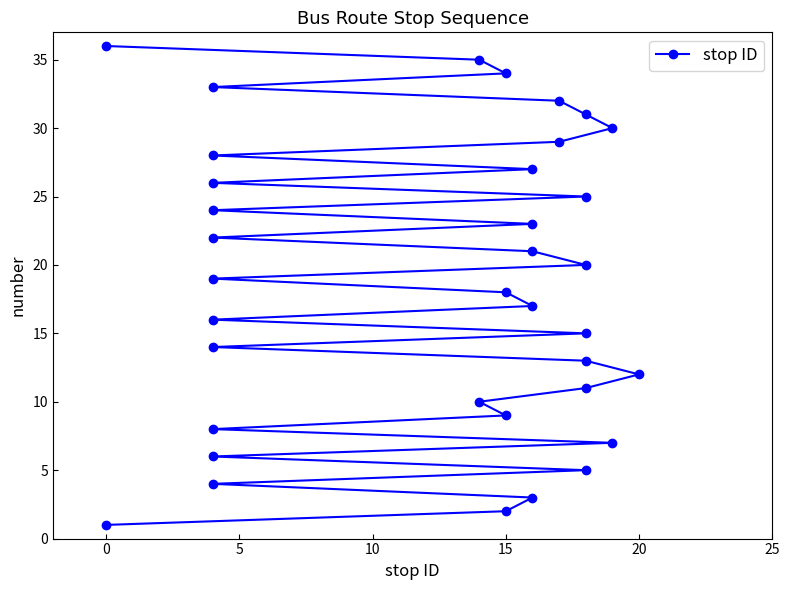

How many data points are above 19?

17